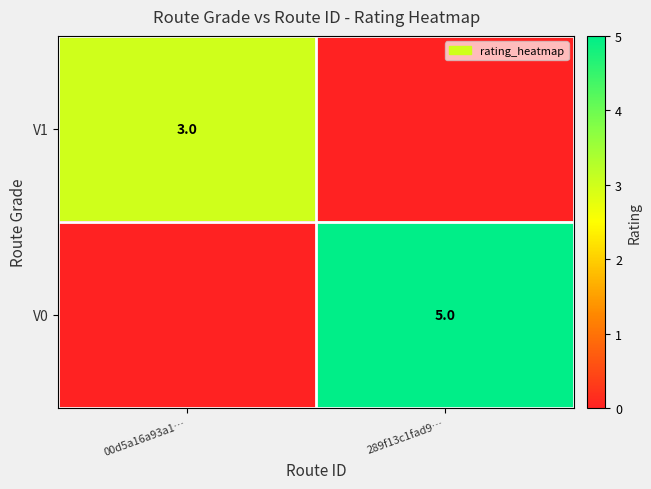

Is it true that V0 equals 8 at 289f13c1fad9…?

False